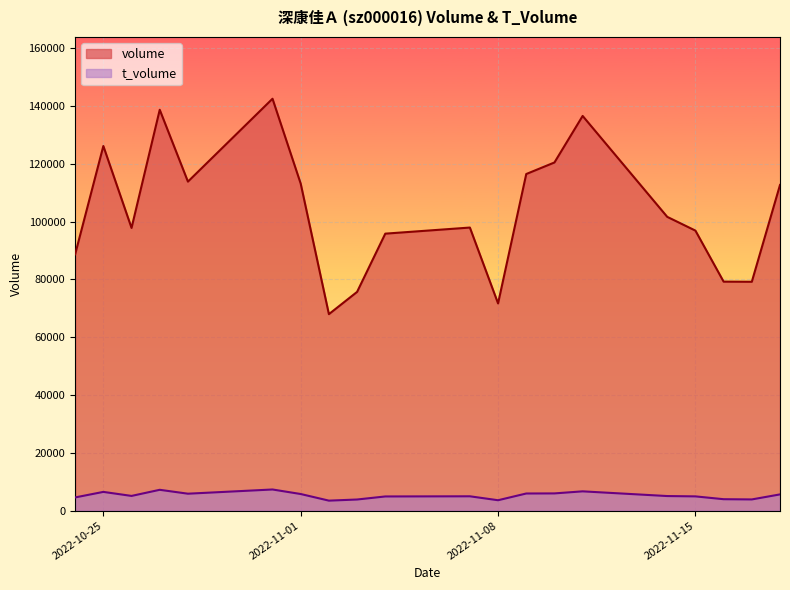

How many values in the volume series are below 101654?

10